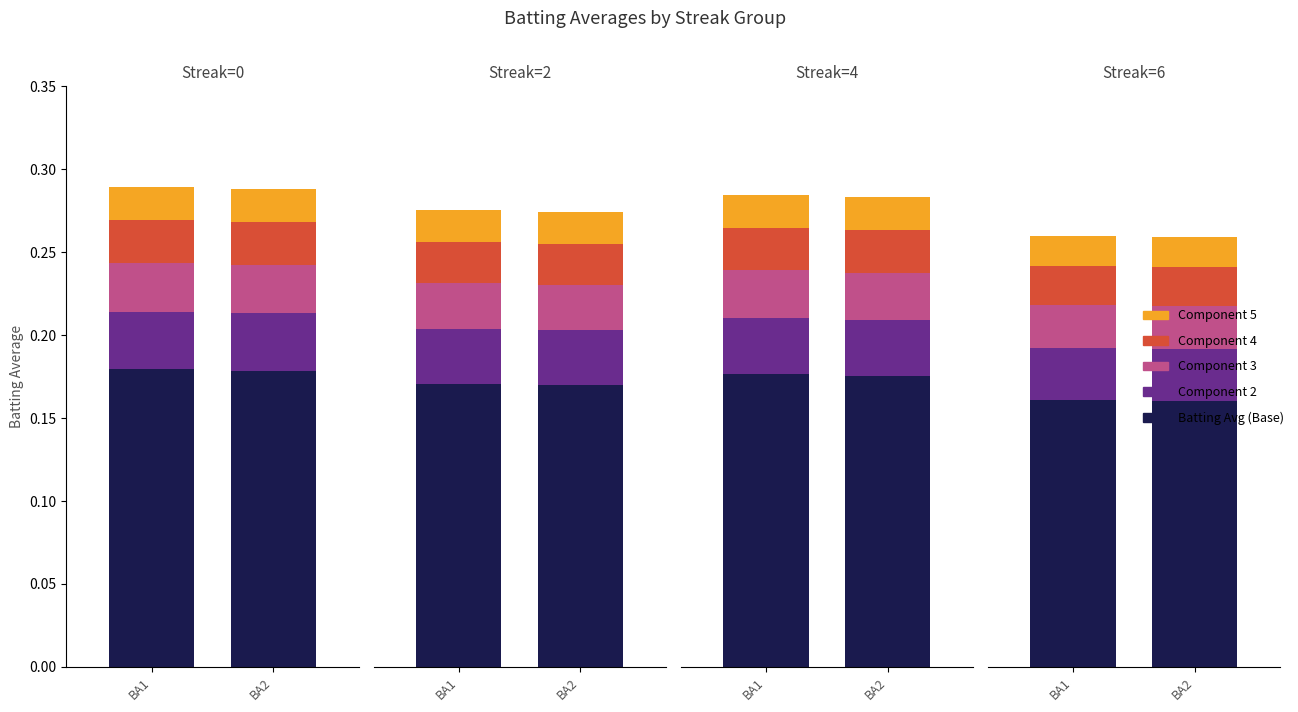

At which label is Component 3 closest to 0?

BA2